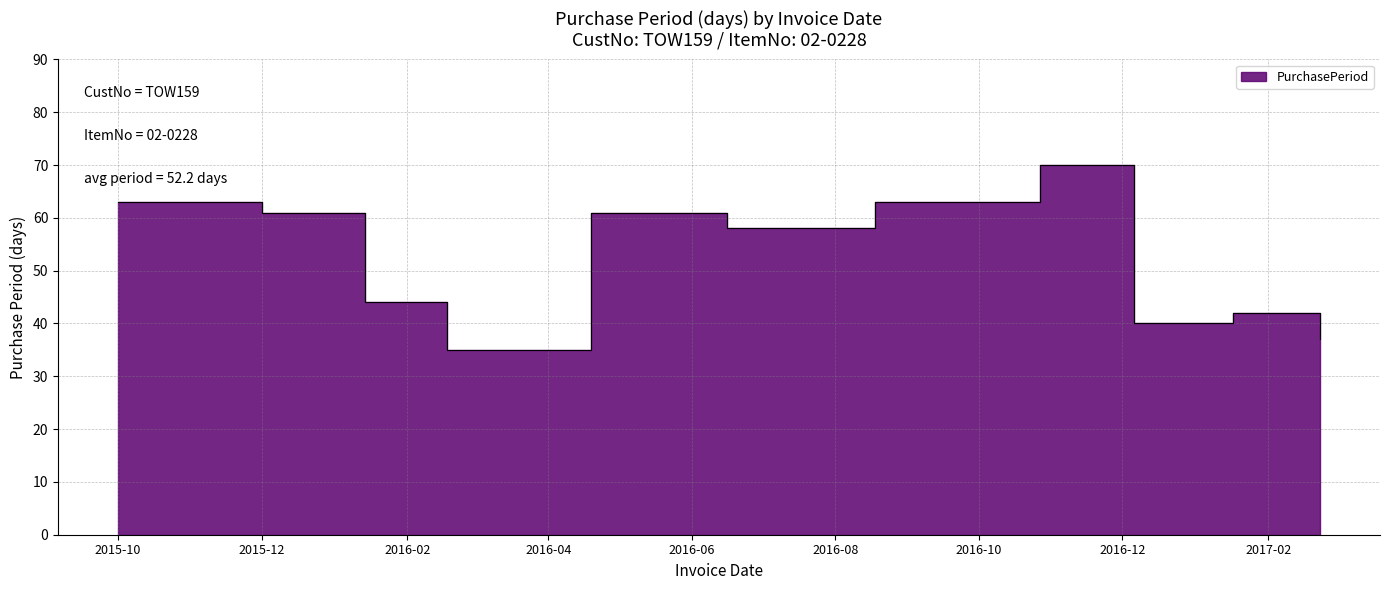

Rank the categories by value from lowest to highest.

2016-02-18, 2017-02-23, 2016-12-06, 2017-01-17, 2016-01-14, 2016-06-16, 2015-12-01, 2016-04-19, 2015-10-01, 2016-08-18, 2016-10-27